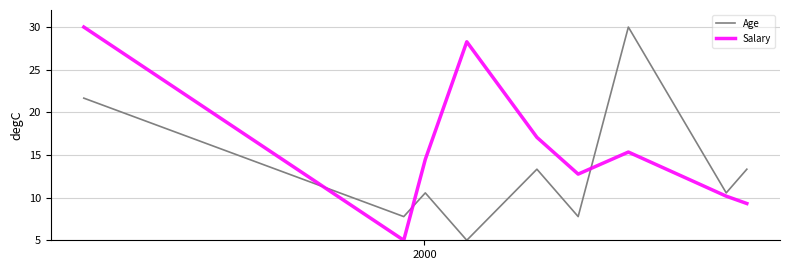

Does the chart display data point markers on the line(s)?

No